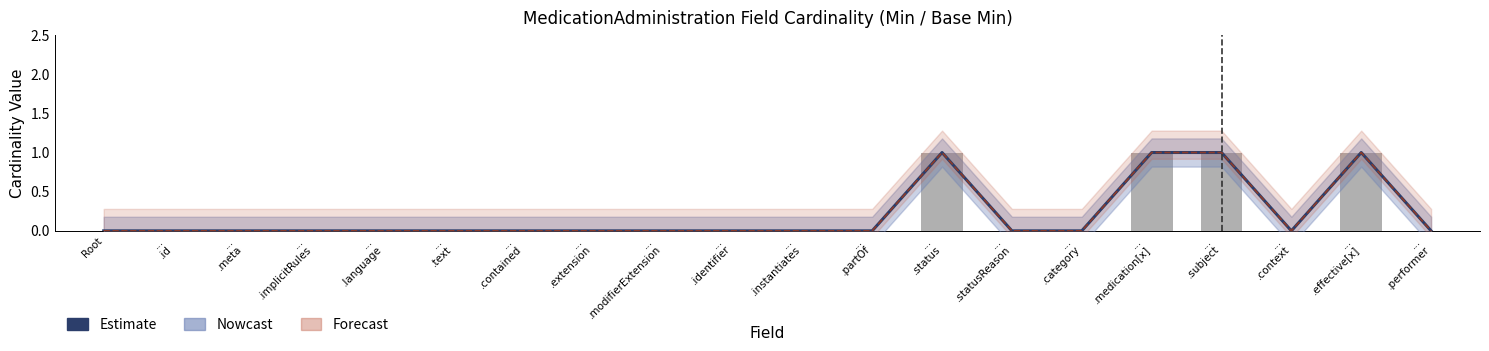

List the labels in order of Min (Base) value, largest first.

...
.status, ...
.medication[x], ...
.subject, ...
.effective[x], Root, ...
.id, ...
.meta, ...
.implicitRules, ...
.language, ...
.text, ...
.contained, ...
.extension, ...
.modifierExtension, ...
.identifier, ...
.instantiates, ...
.partOf, ...
.statusReason, ...
.category, ...
.context, ...
.performer